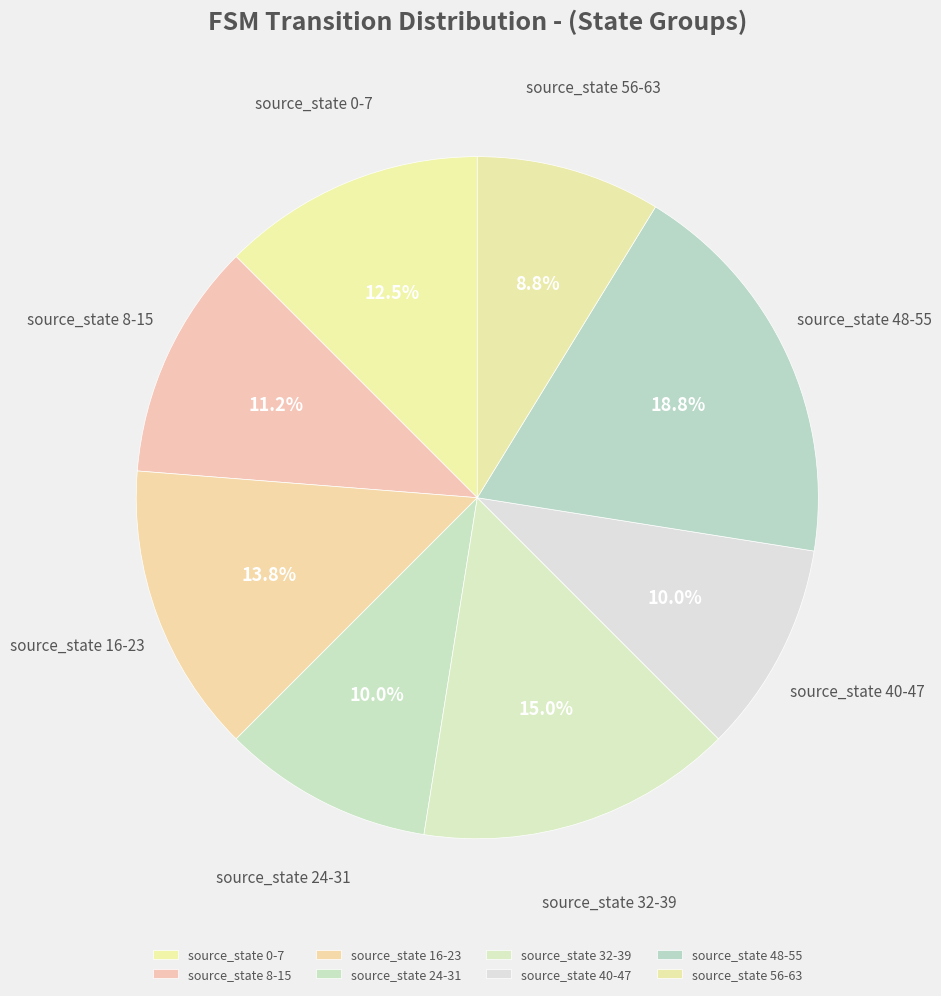

True or false: source_state 40-47 accounts for 10% of the total.

True